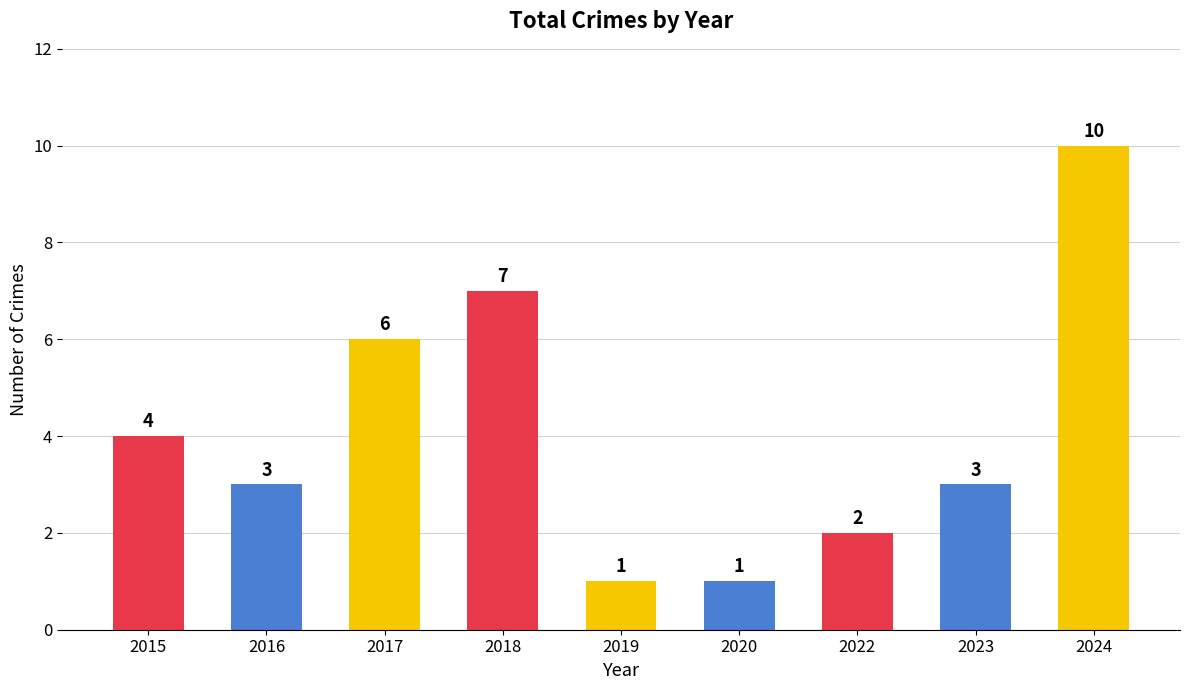

The value at 2020 is 1. True or false?

True